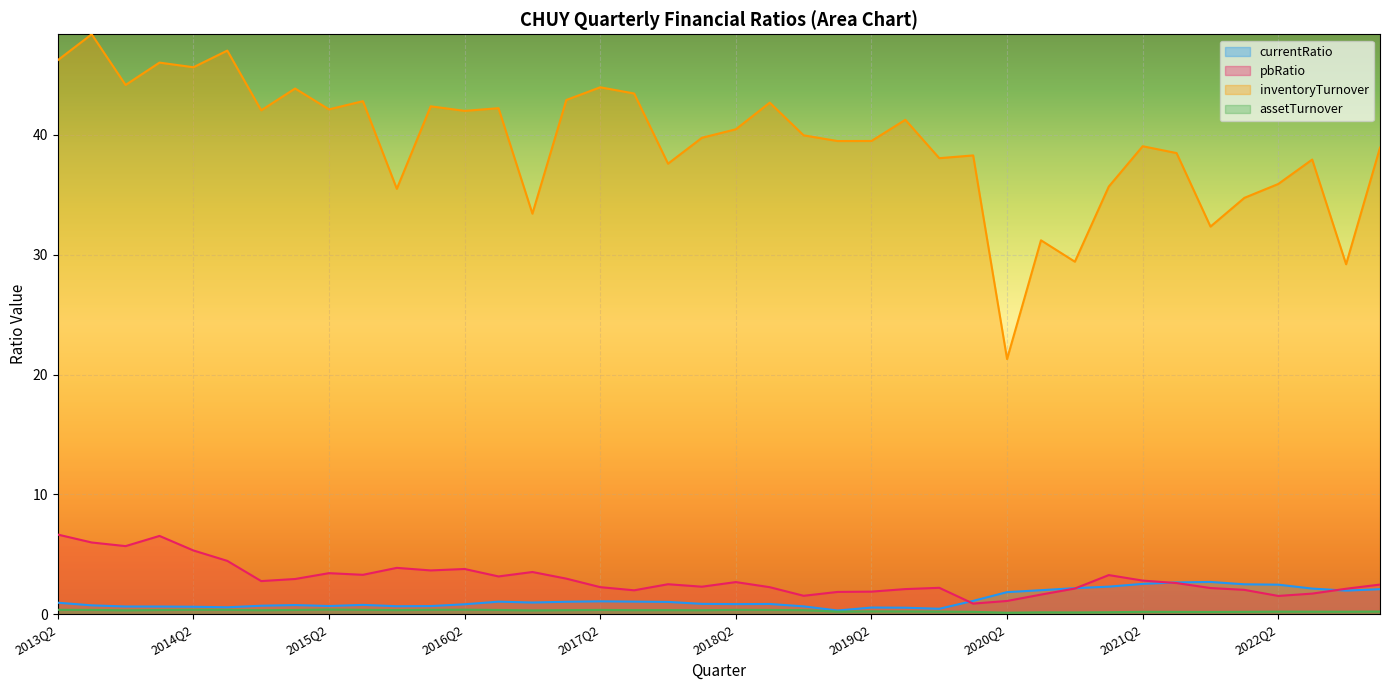

What is the average value of the inventoryTurnover series?

39.4